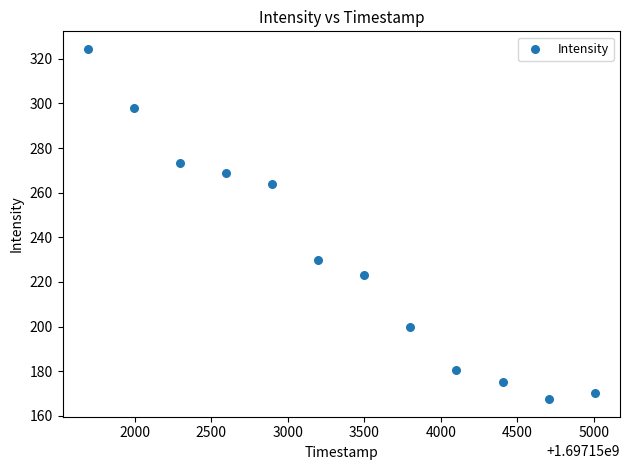

What Y value in the scatter plot is closest to 245?

229.8